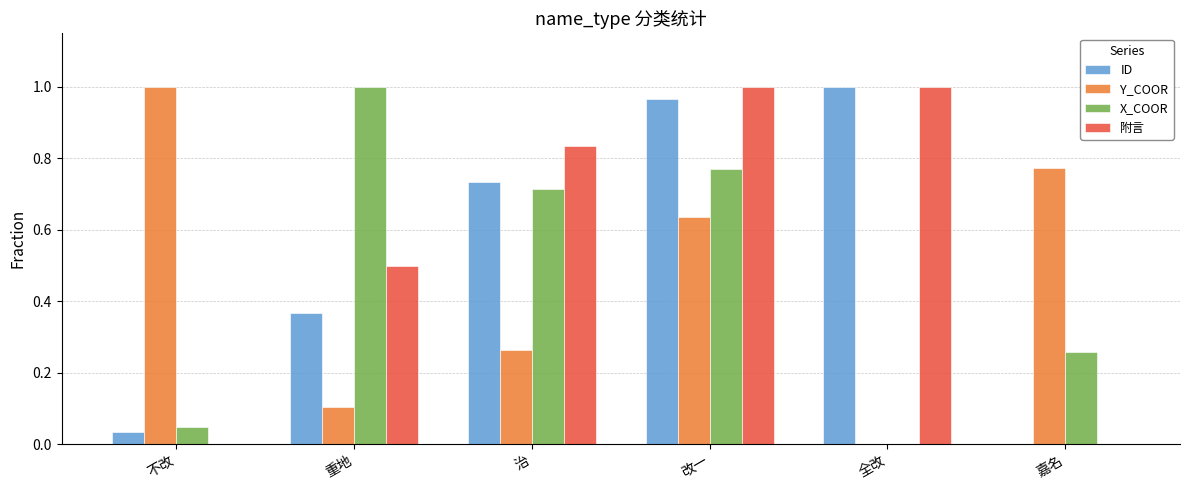

Does the chart contain stacked bars?

No